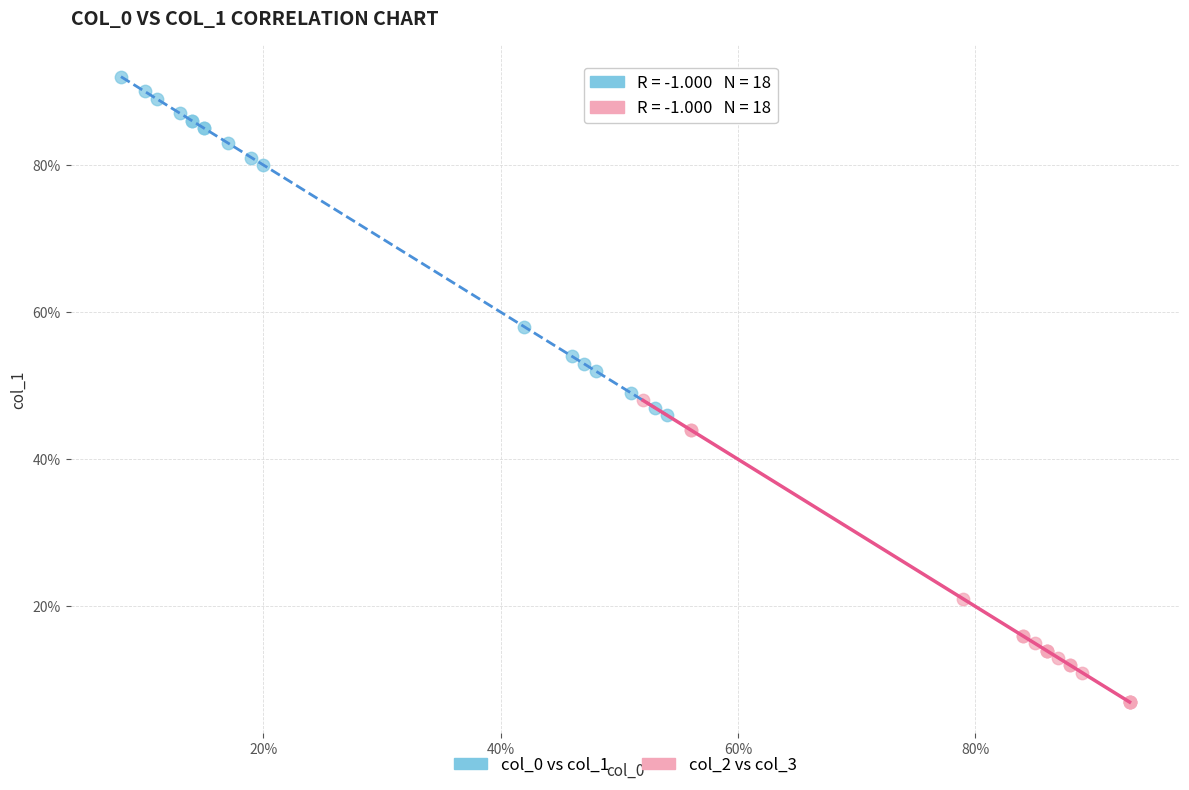

Which series reaches the maximum Y coordinate?

col_0 vs col_1